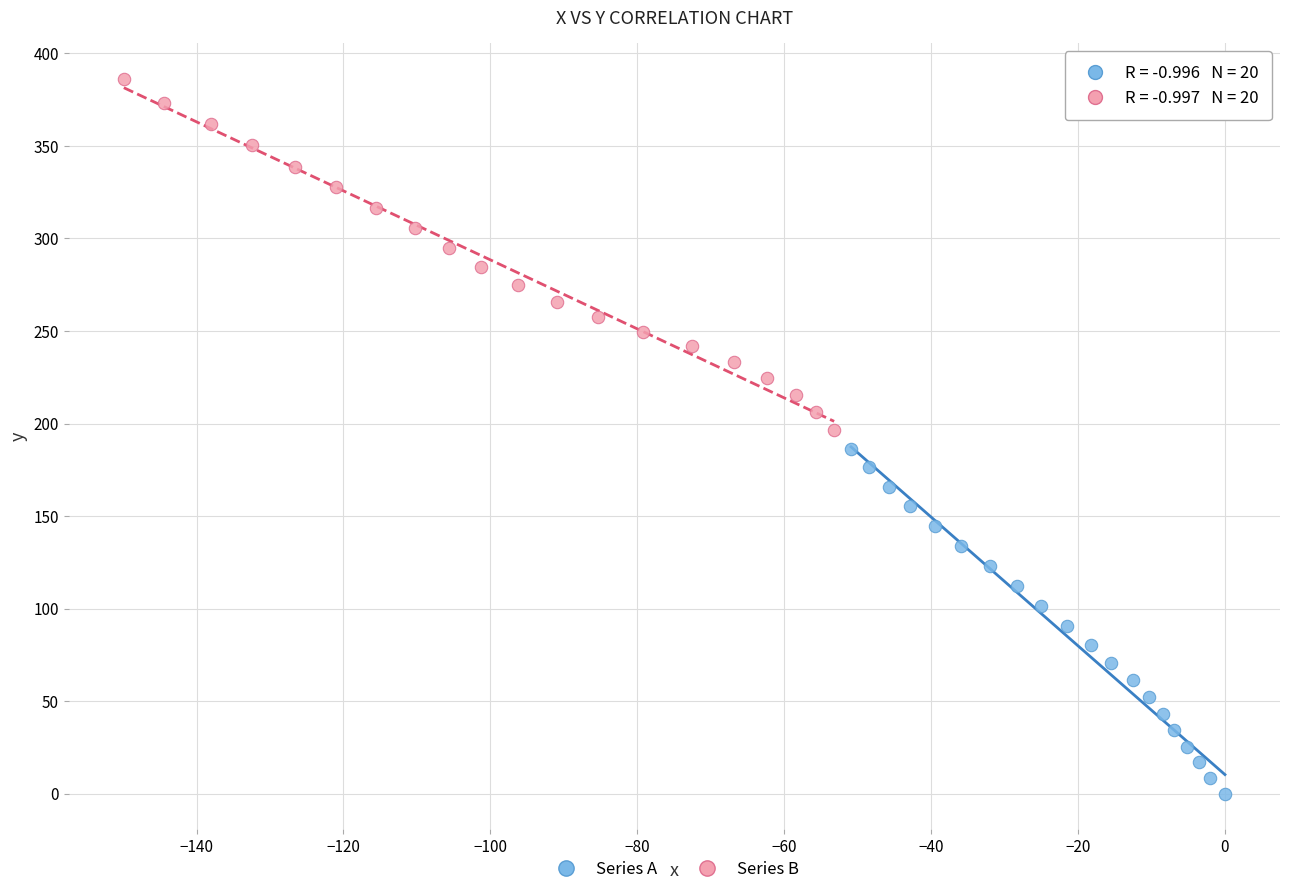

Which series reaches the maximum Y coordinate?

Series B